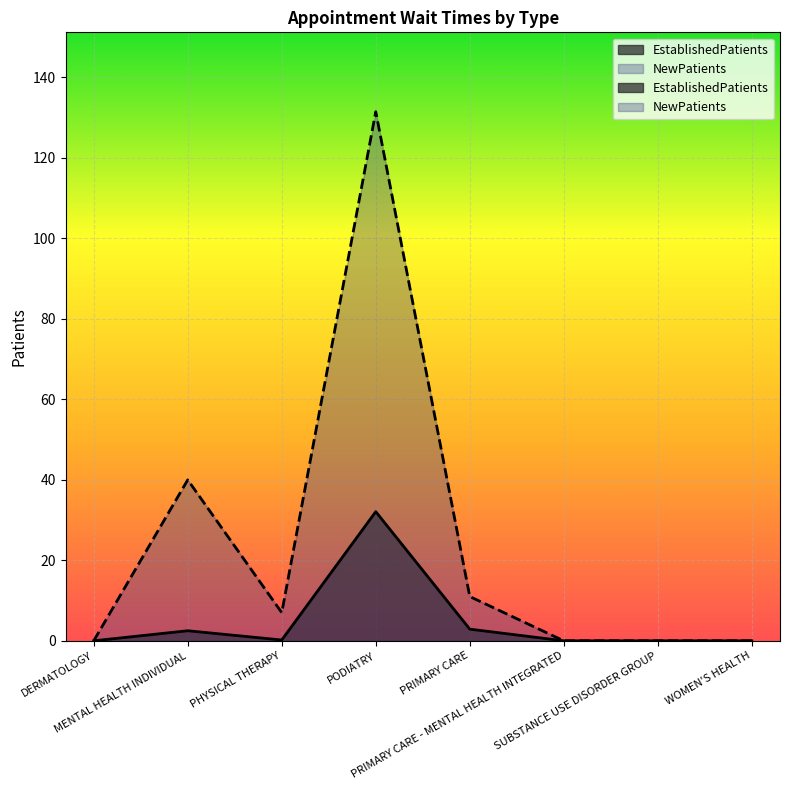

True or false: NewPatients and EstablishedPatients intersect in this chart.

False